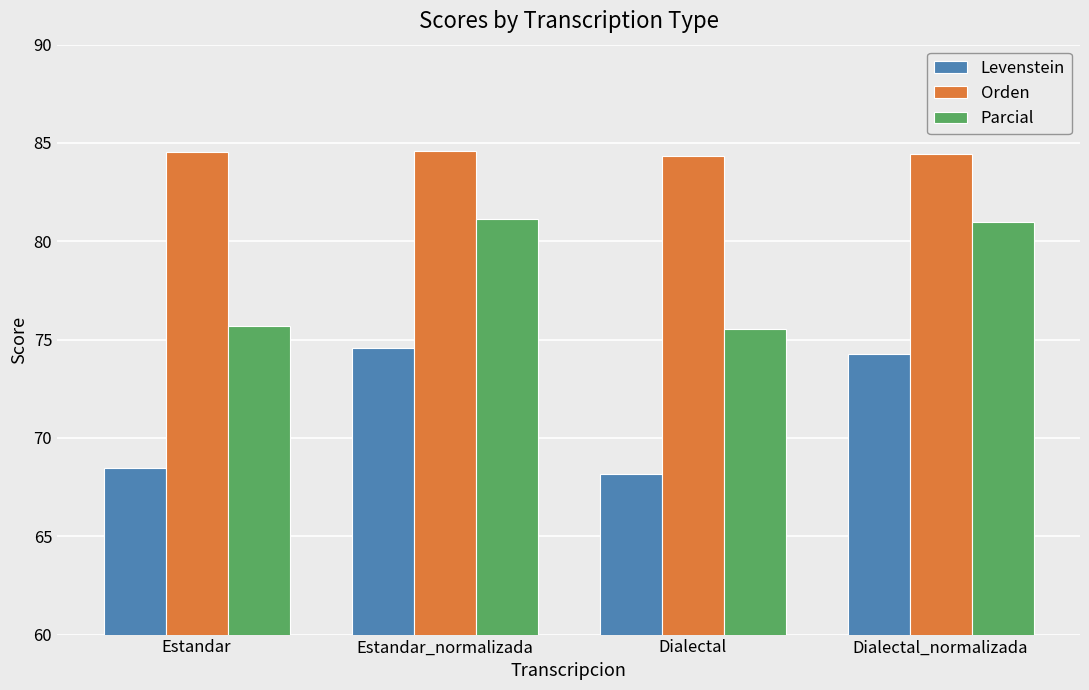

Rank the series at Dialectal from lowest to highest value.

Levenstein, Parcial, Orden